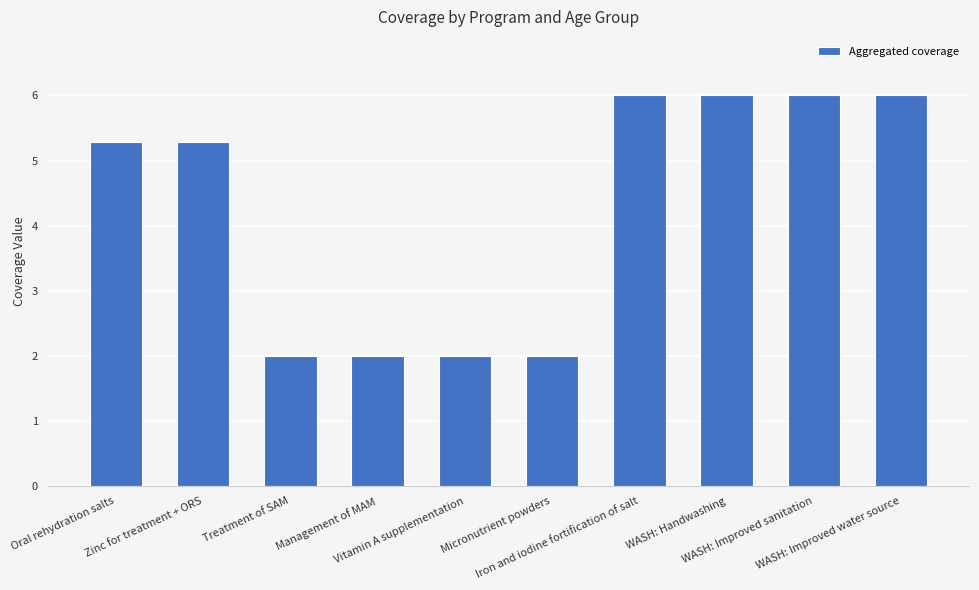

What is the value of the 9th bar from the left?

6.0